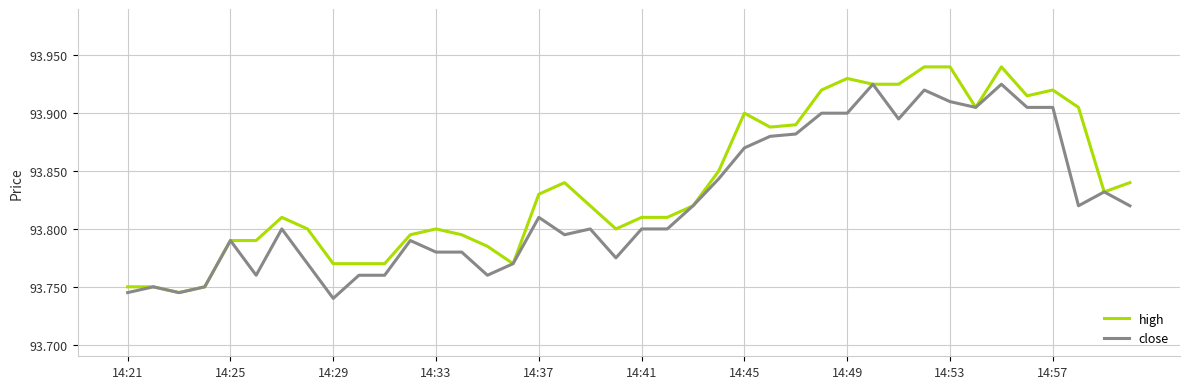

Rank the series by their maximum value, from lowest to highest.

close, high